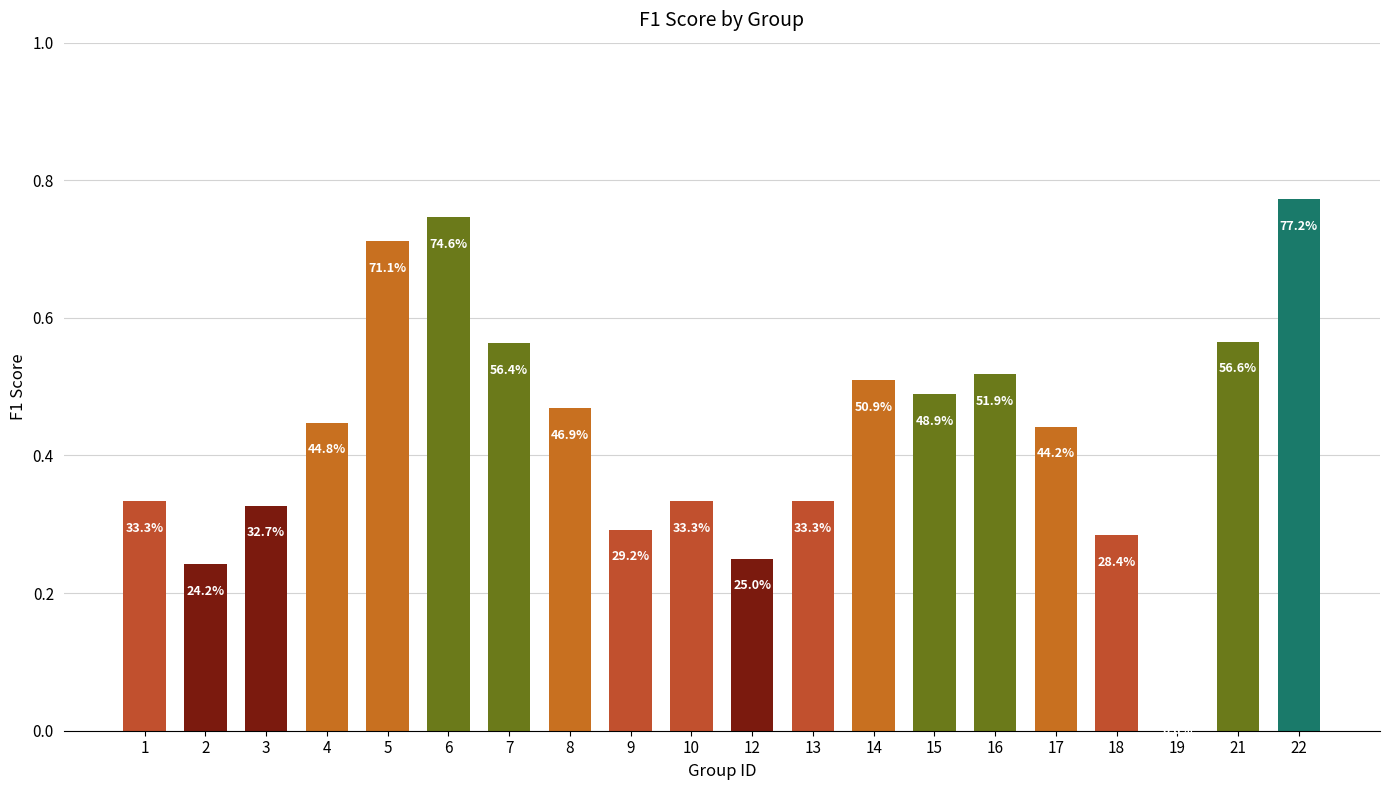

What is the difference between the values at 13 and 16?

0.2